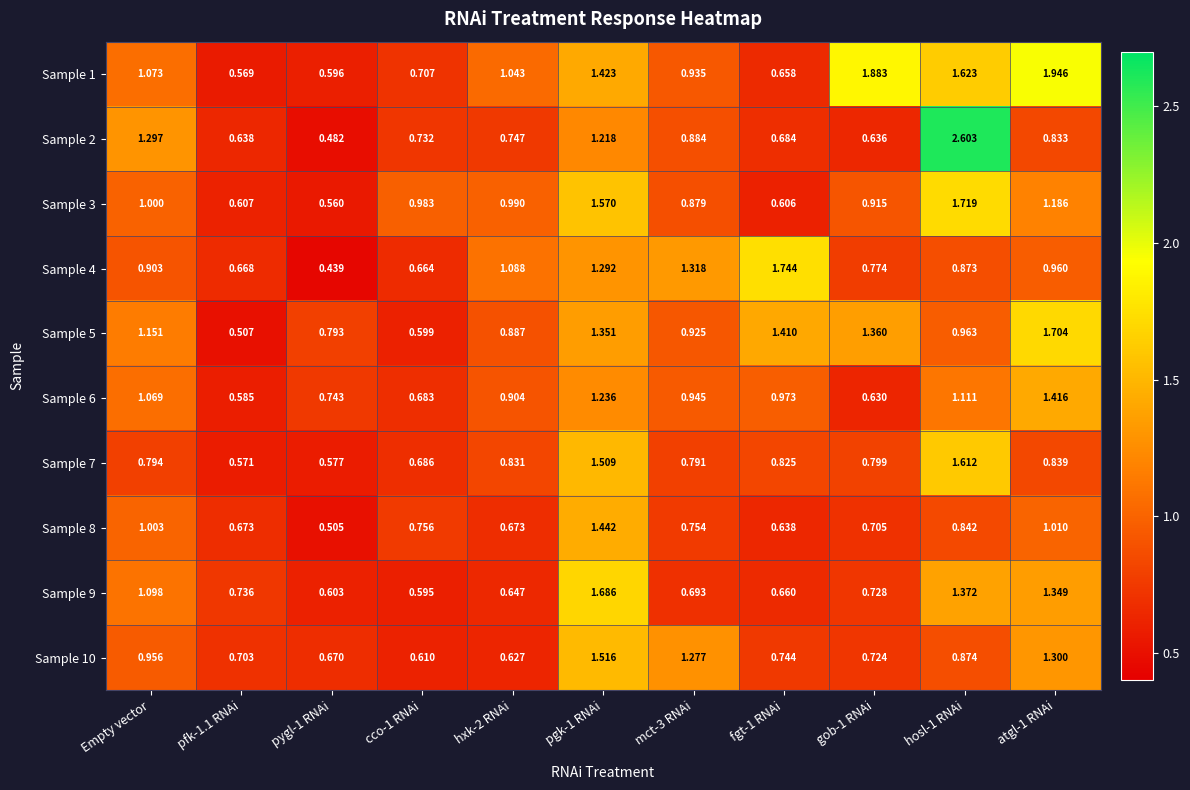

How many distinct data groups are displayed?

10